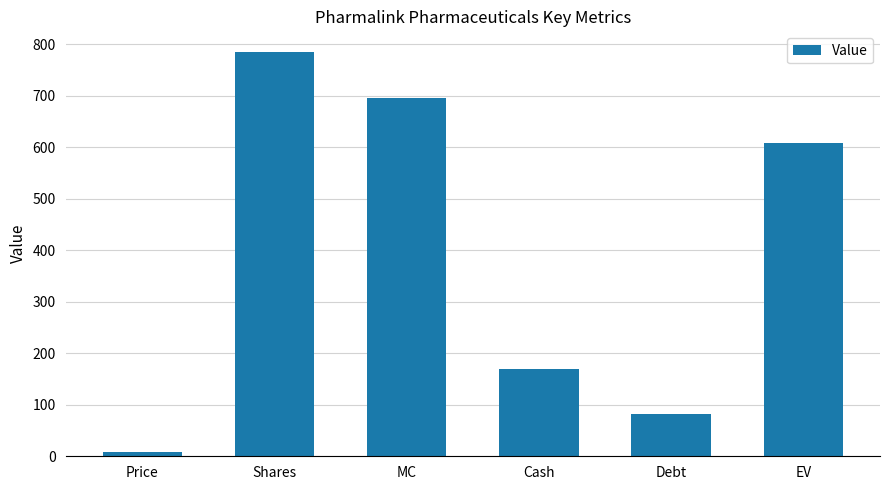

Rank the categories by value from lowest to highest.

Price, Debt, Cash, EV, MC, Shares